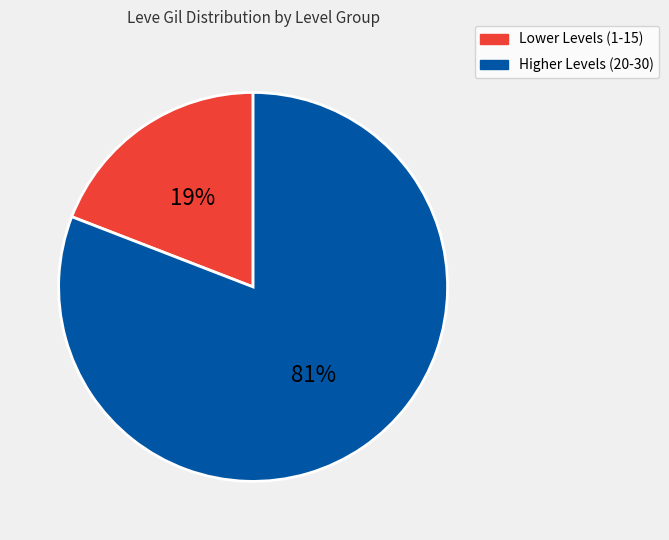

Is there a majority slice in this chart?

Yes